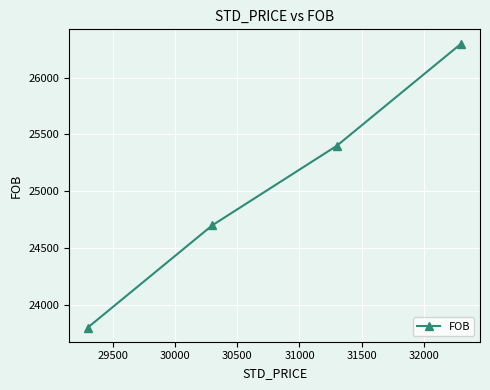

What is the greatest value displayed?

26300